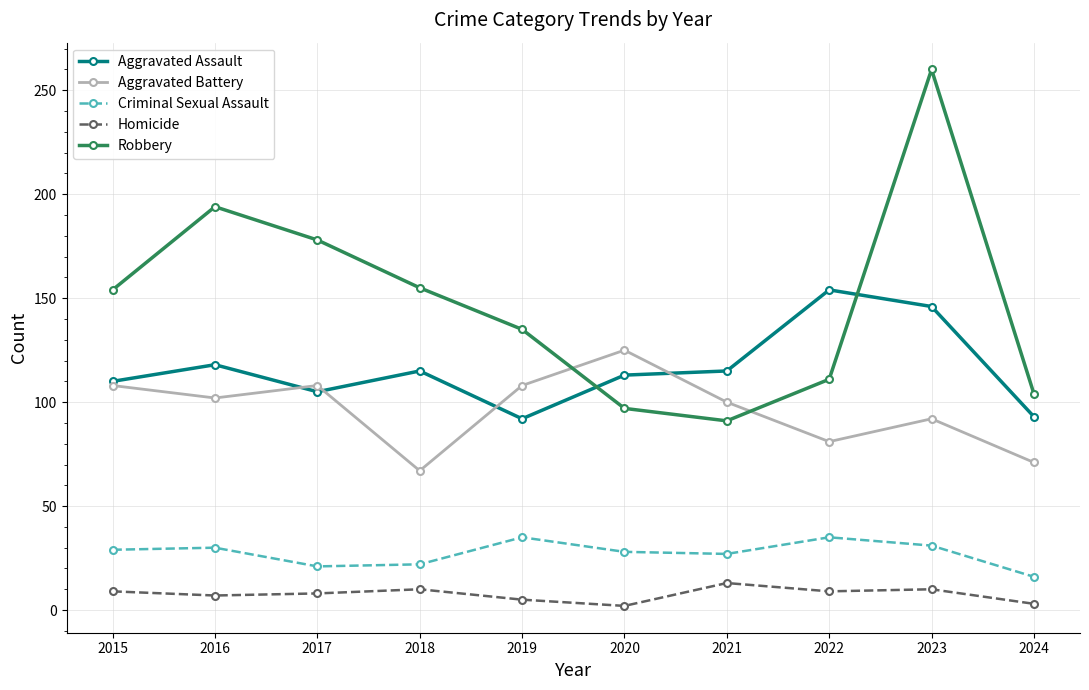

How many interior local peaks does the Robbery series have?

2